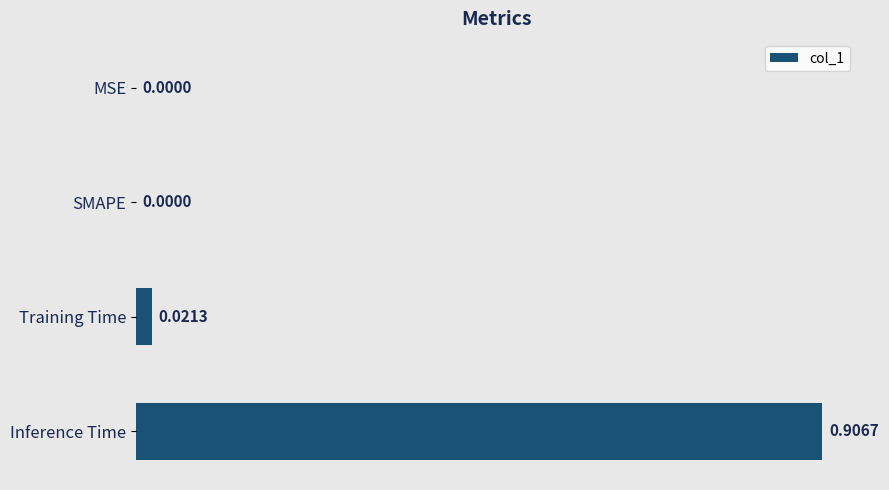

Which has a higher value, Inference Time or MSE?

Inference Time